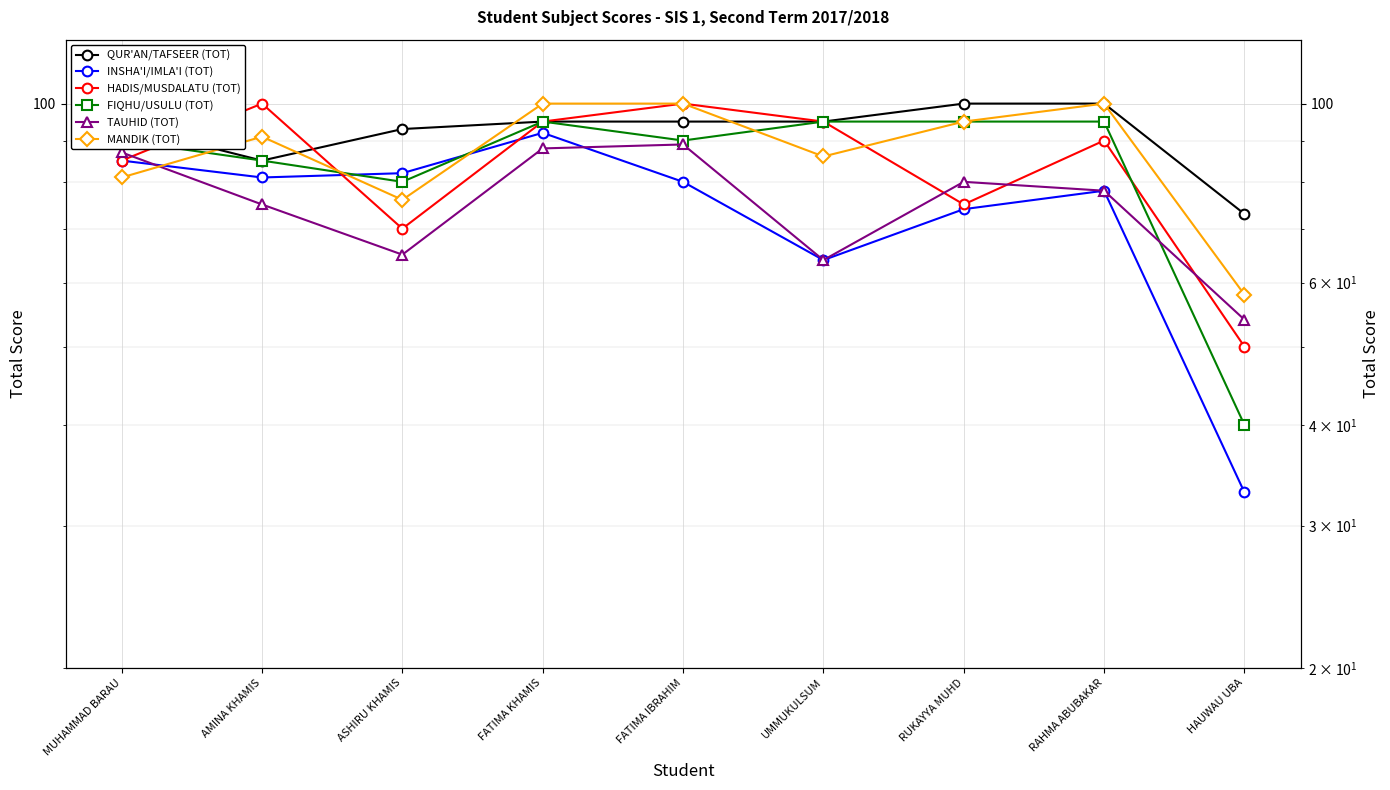

What is the sum of all HADIS/MUSDALATU (TOT) values?

760